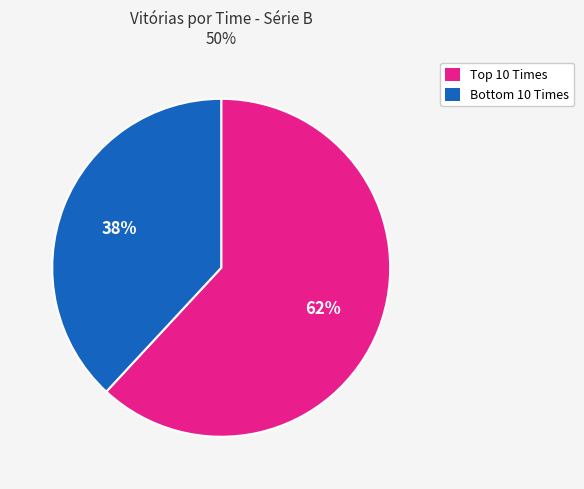

To the nearest percent, what is the difference between the largest and smallest slice percentages?

24%